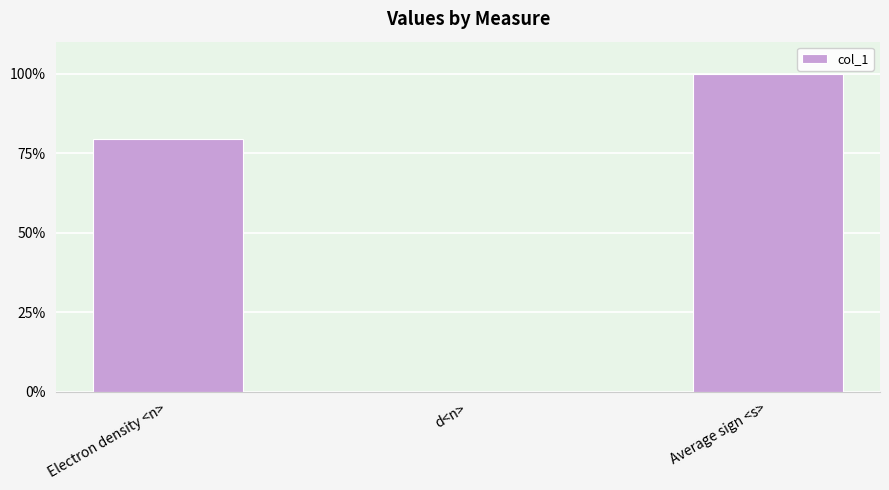

At which category does the chart reach its peak across all series?

Average sign <s>